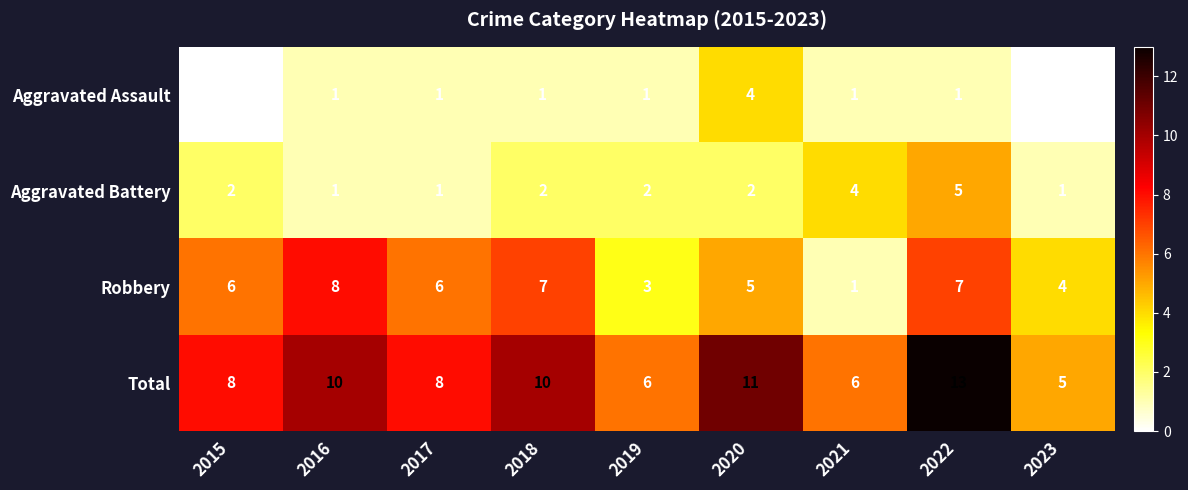

At 2019, list the series in order from smallest to largest.

Aggravated Assault, Aggravated Battery, Robbery, Total